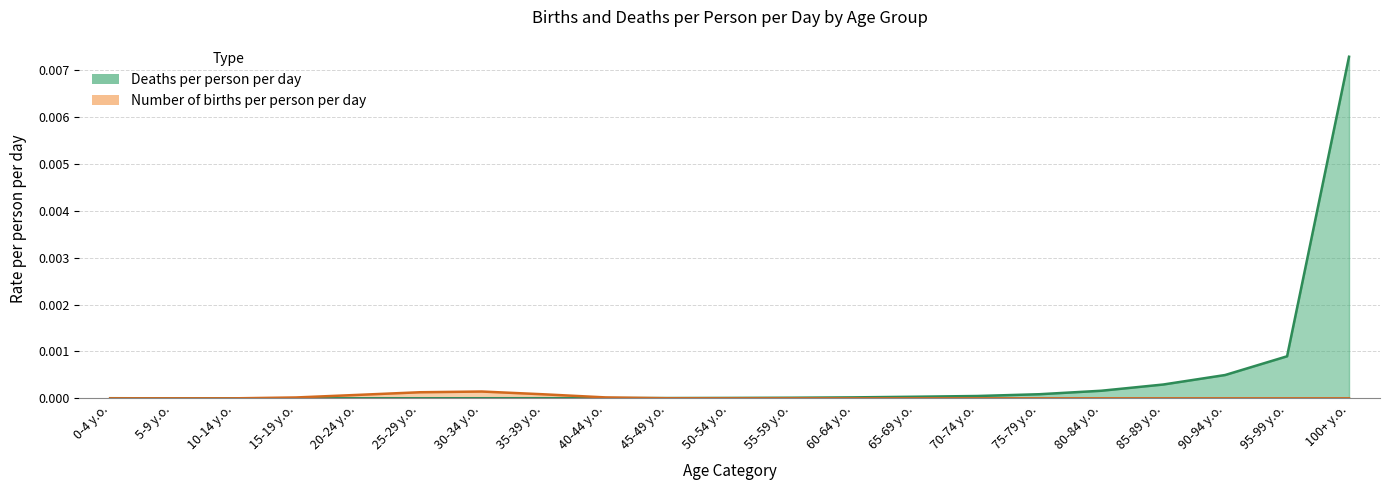

At which label is Number of births per person per day closest to 0?

0-4 y.o.